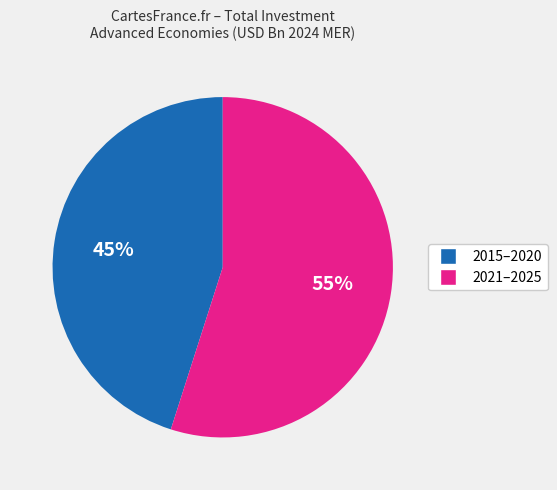

How many slices are in this pie chart?

2